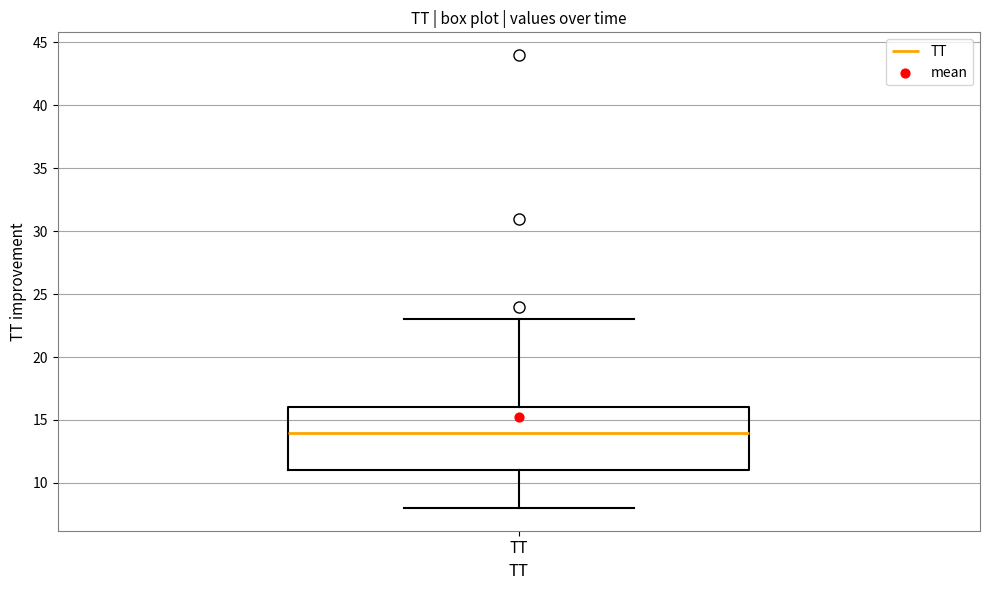

Read this box plot against the y-axis: the position of the median line, the range covered by the box, and the ends of both whiskers. The values are not printed on the chart, so give them approximately, as read against the axis.

median 14, box 11 to 16, whiskers 8 to 23